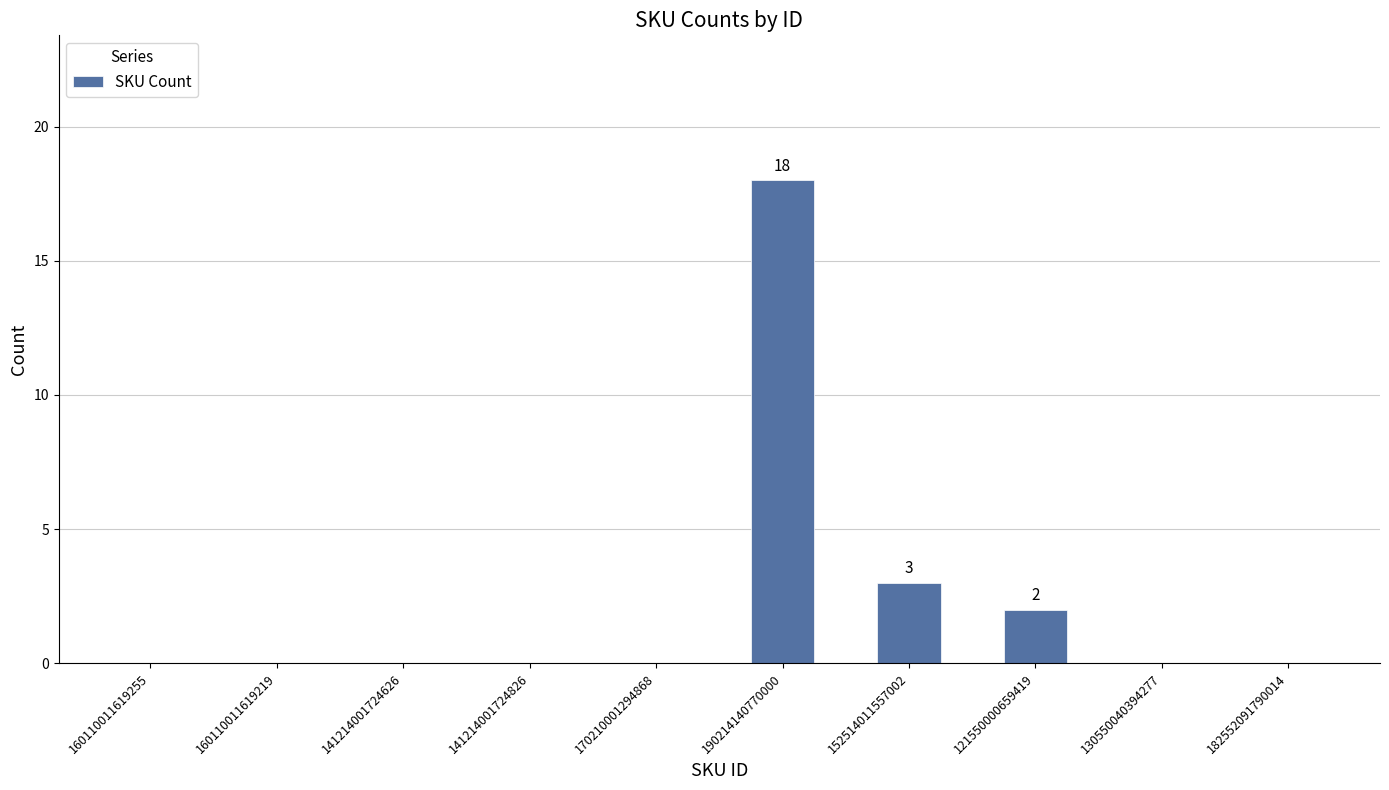

What is the maximum value shown in the chart?

18